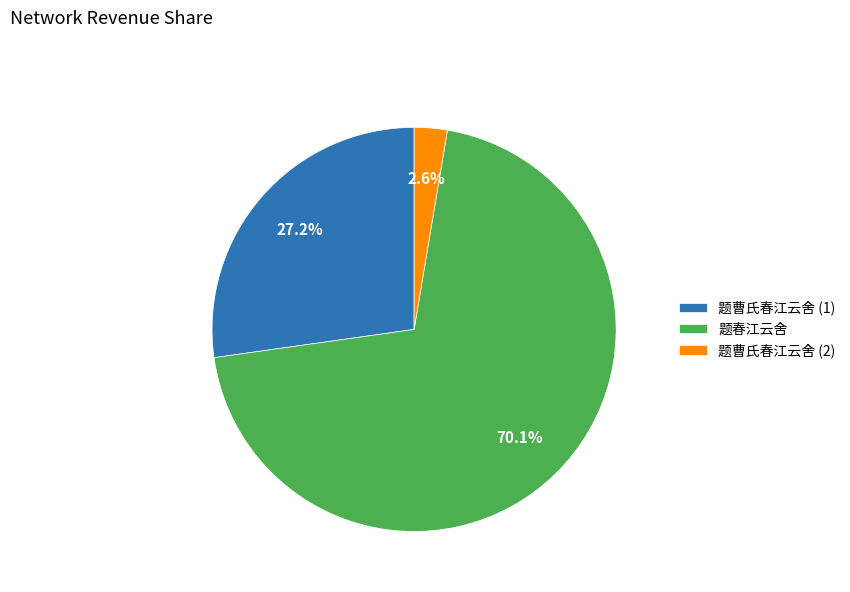

What is the majority slice?

题春江云舍